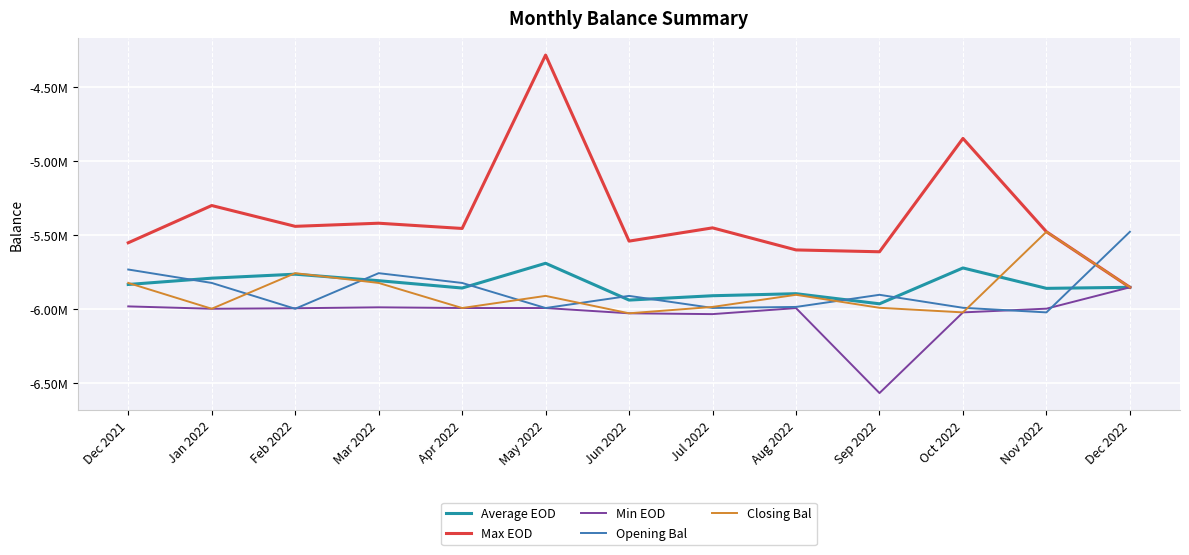

Which series has the largest range (max minus min)?

Max EOD